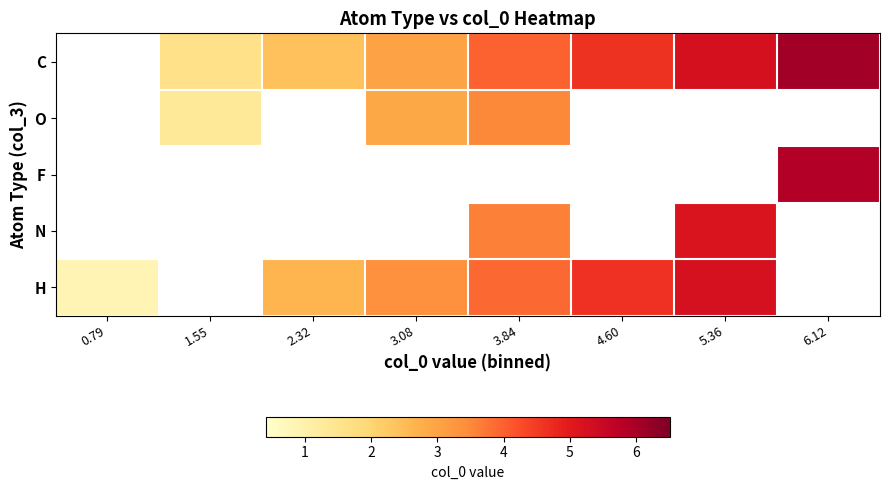

At which label does O first exceed 3?

3.84